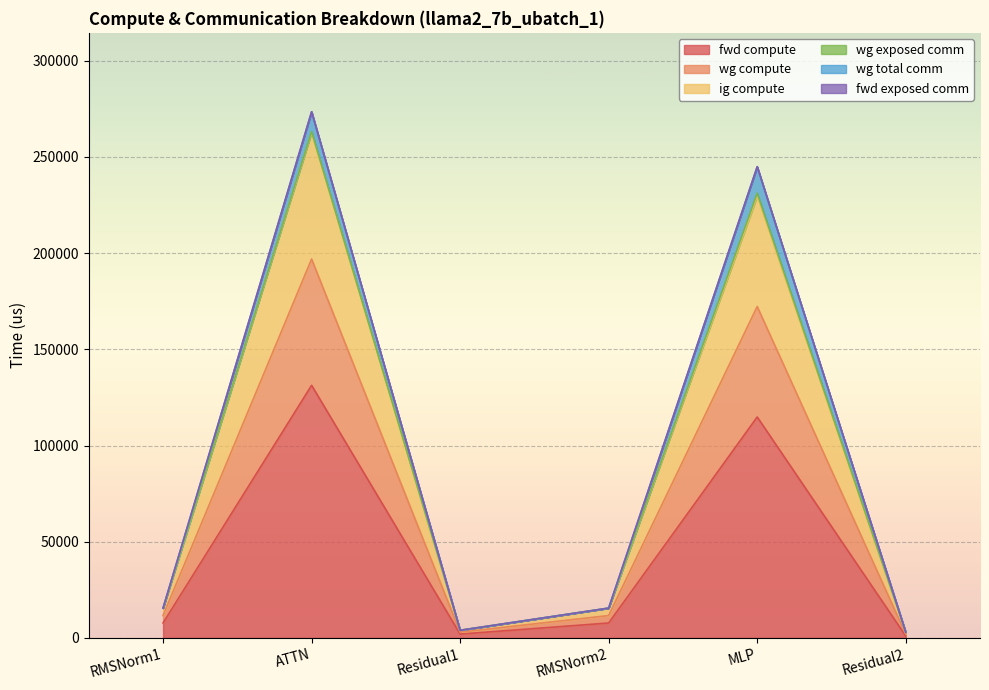

Which label corresponds to the smallest value in the chart?

Residual2